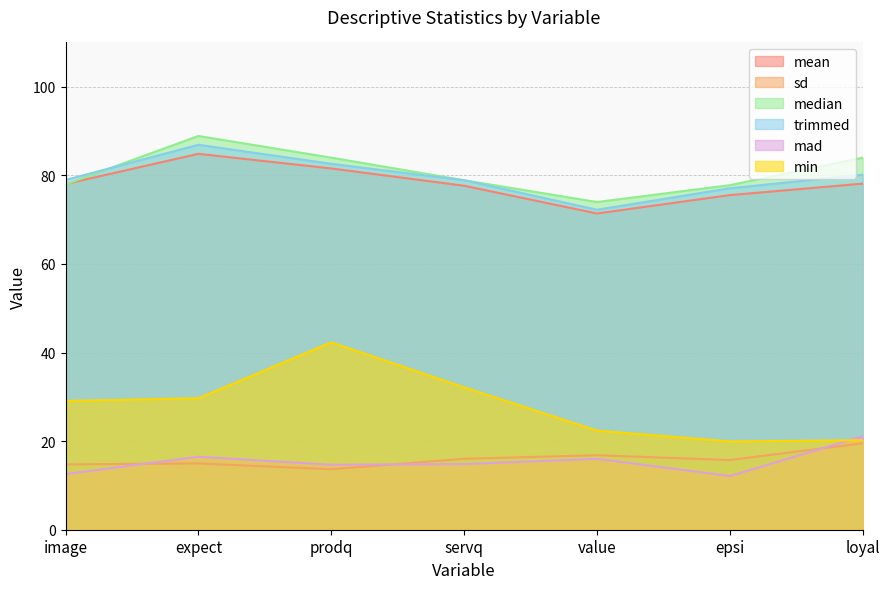

What position from the left is prodq?

3